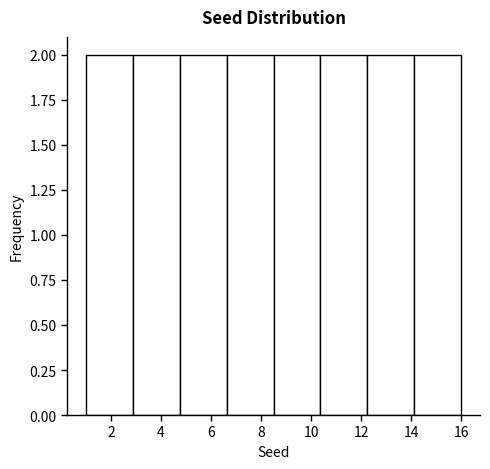

Reading left to right, list every bar in this chart as the range it spans on the x-axis followed by its height. Neither the bar edges nor the heights are printed on the chart, so give them approximately, as read against the axes.

1.0 to 2.8: 2
2.8 to 4.8: 2
4.8 to 6.6: 2
6.6 to 8.6: 2
8.6 to 10.4: 2
10.4 to 12.2: 2
12.2 to 14.2: 2
14.2 to 16.0: 2